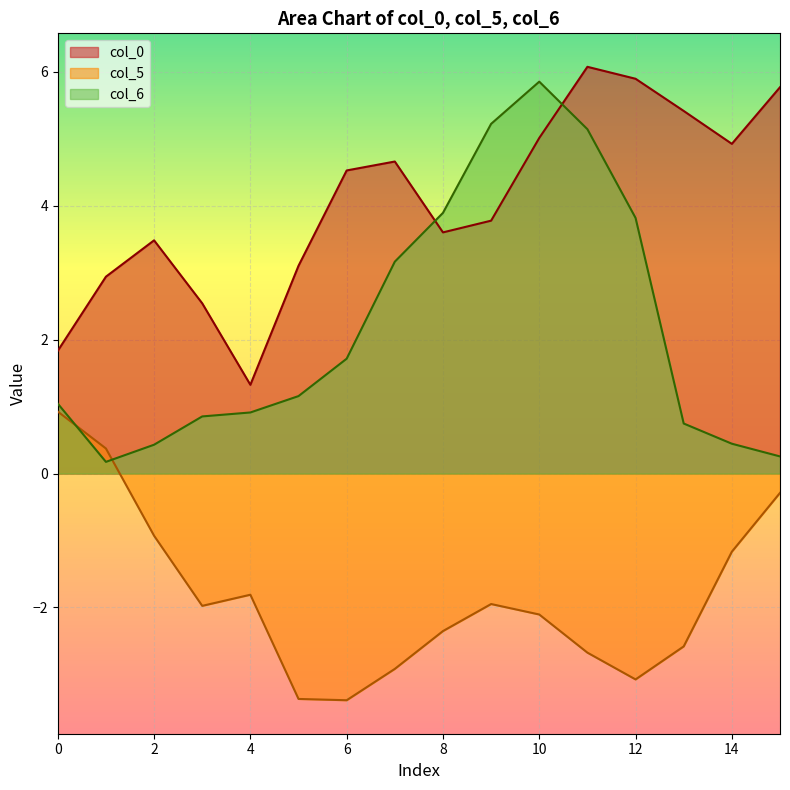

How many interior local peaks does the col_0 series have?

3